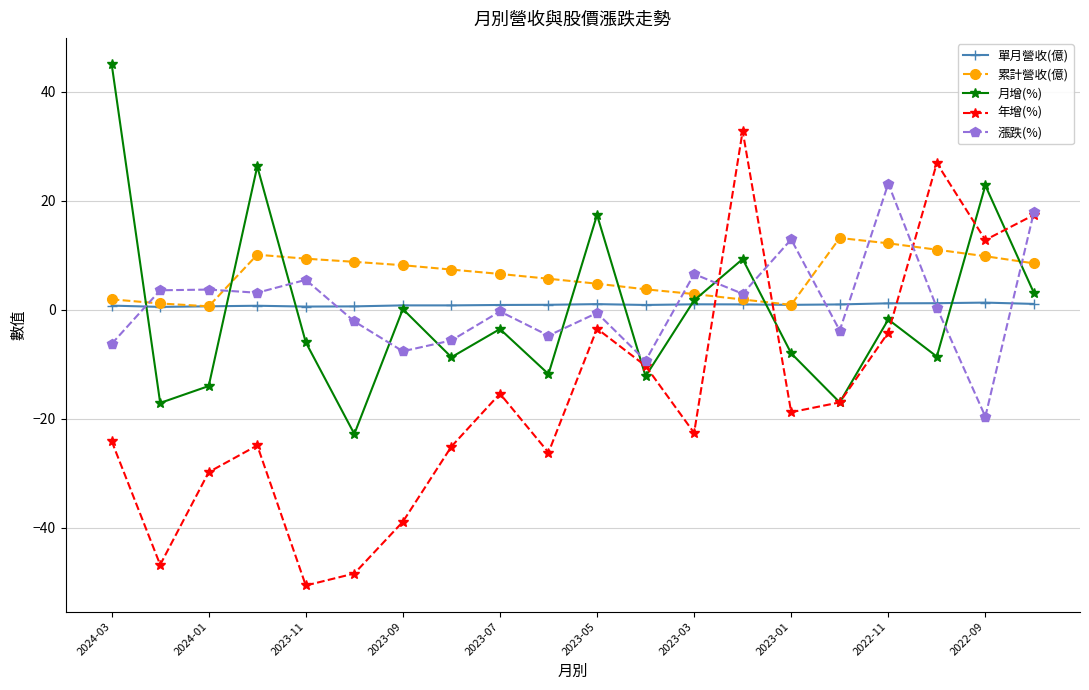

What is the value of the 月增(%) point at the 8th from the left?

-8.7